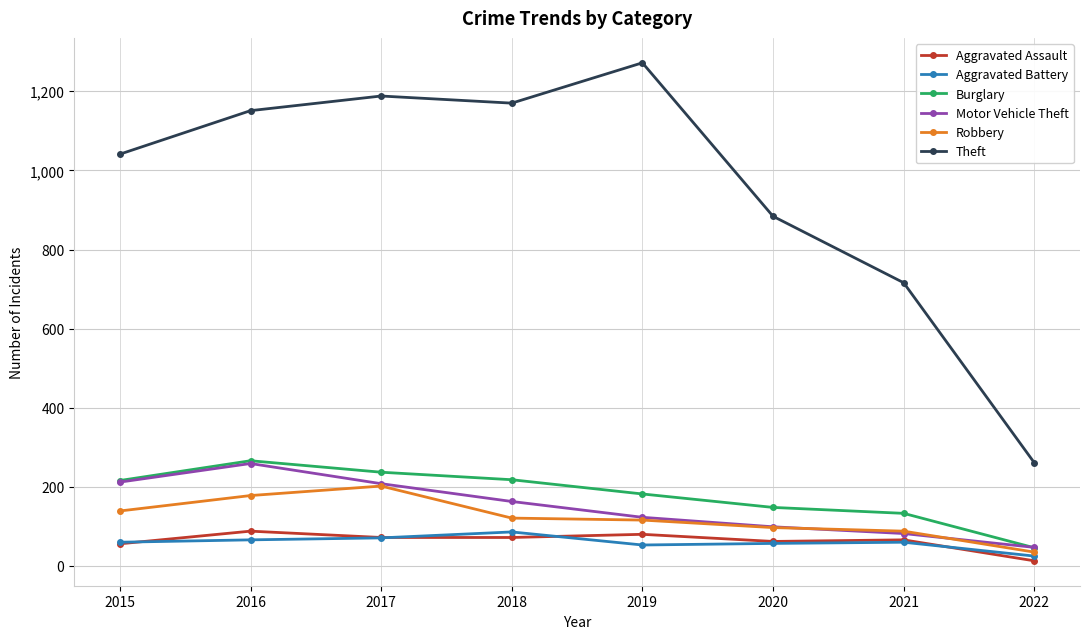

Which category has the lowest value across all series?

2022